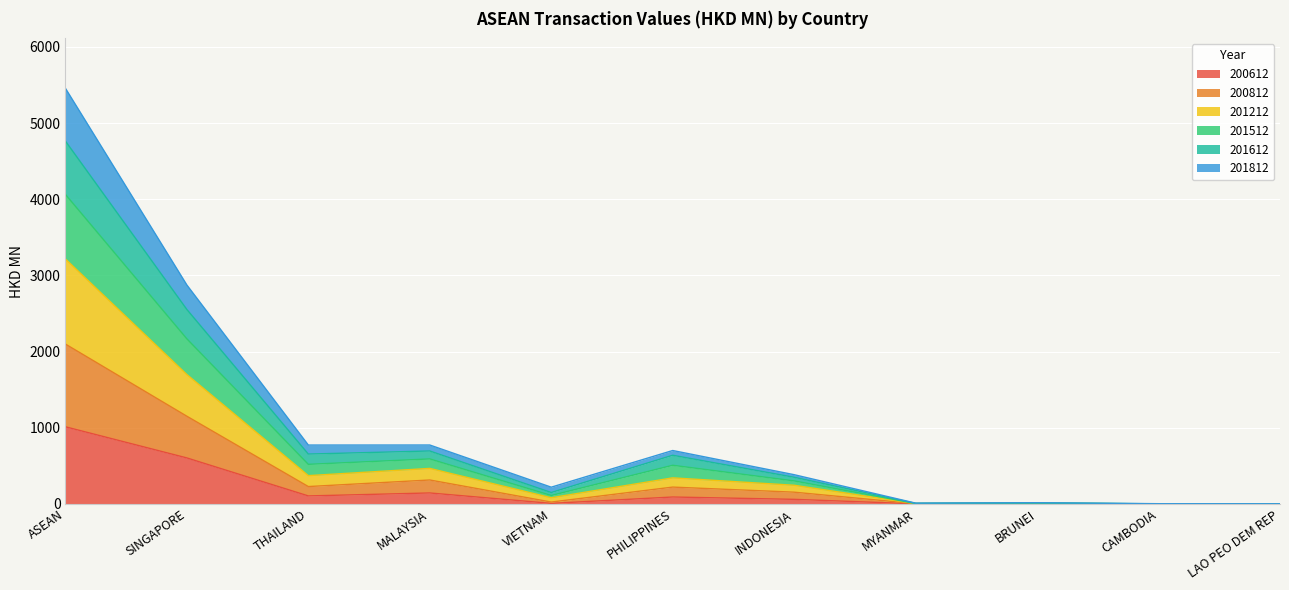

At which category is the sum across all series the highest?

ASEAN